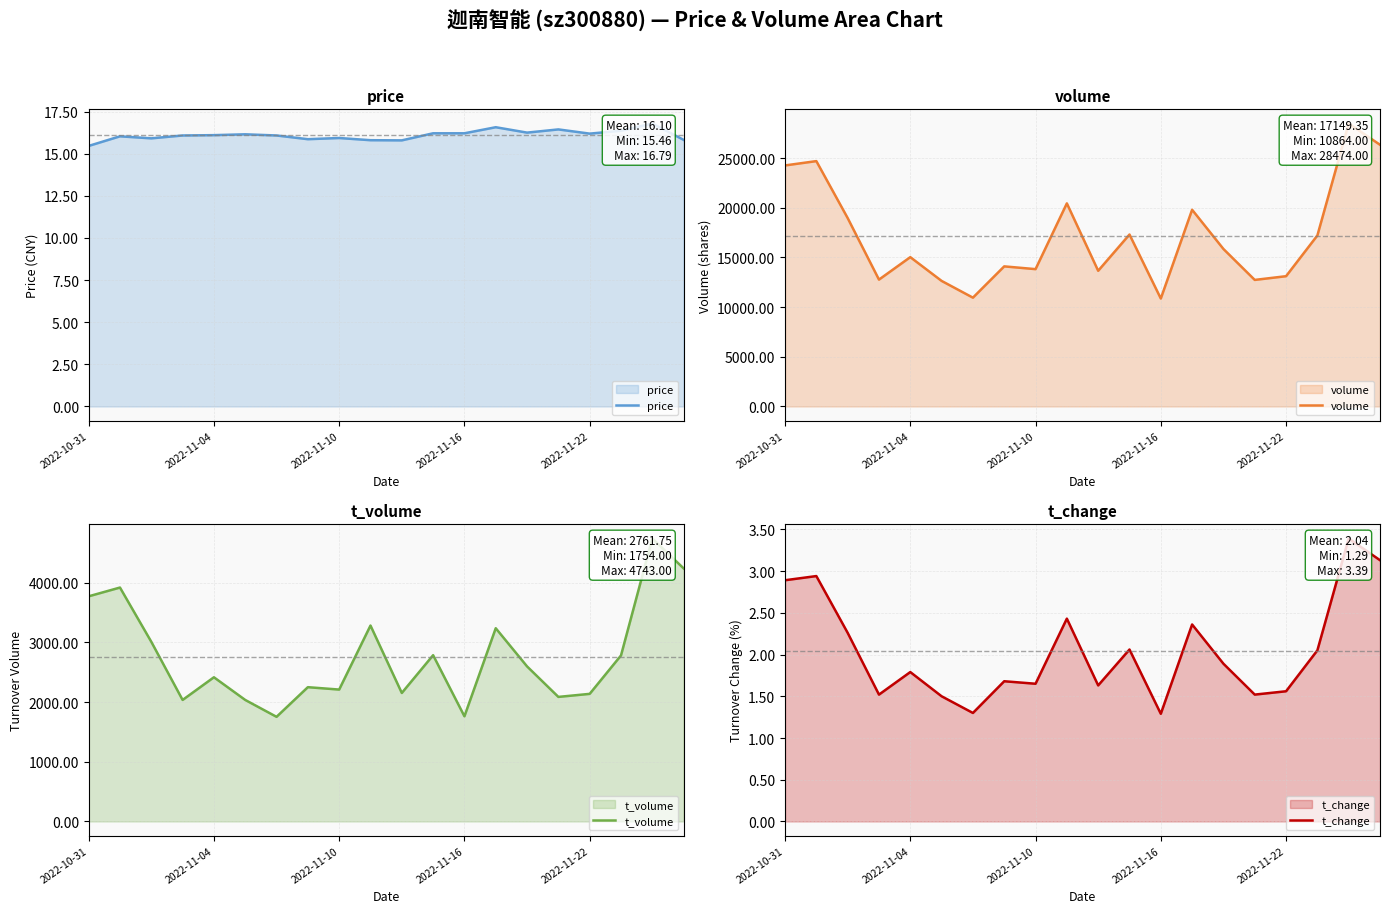

True or false: volume and price intersect in this chart.

False